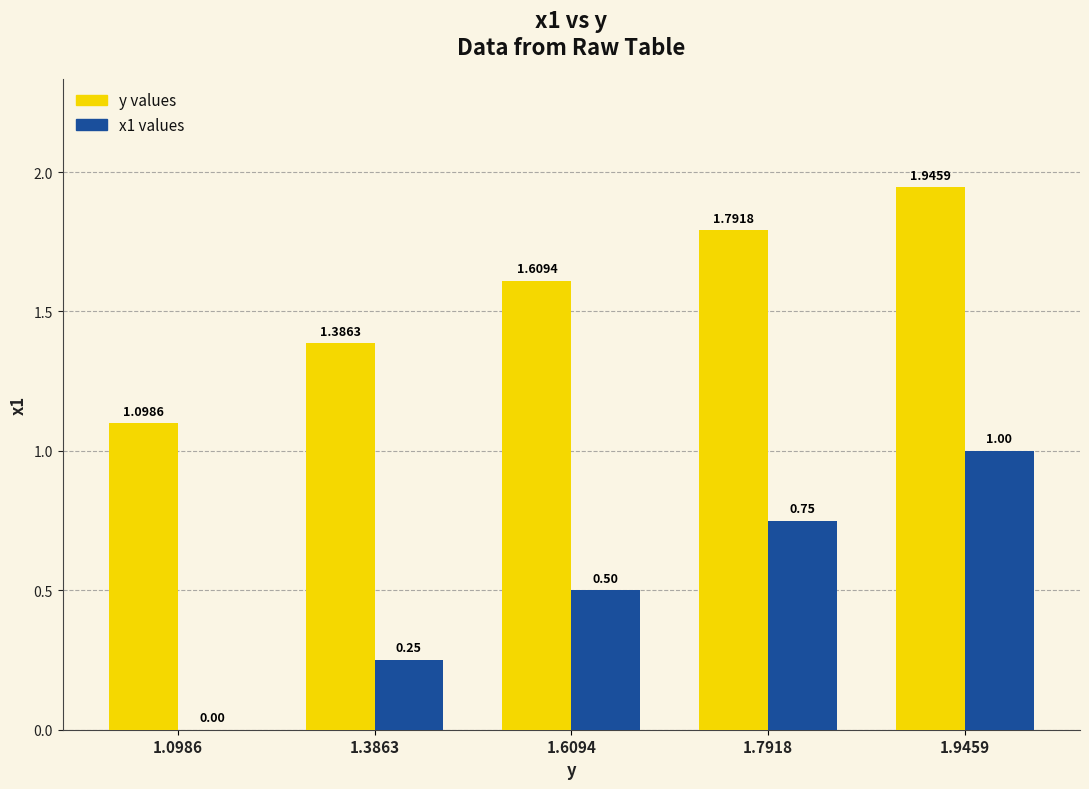

What is the sum of the x1 values values at 1.6094 and 1.9459?

1.5